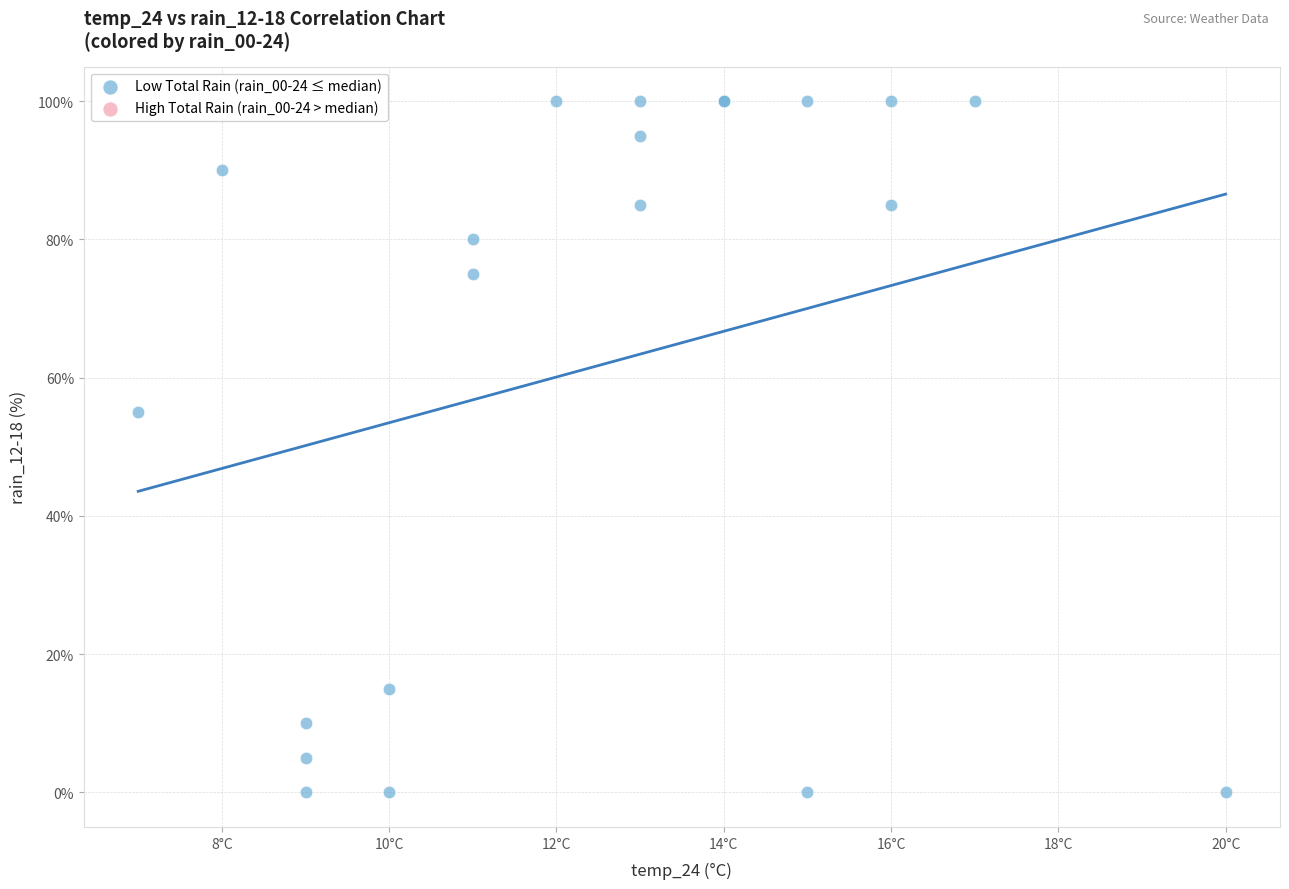

What Y value in the scatter plot is closest to 50?

55